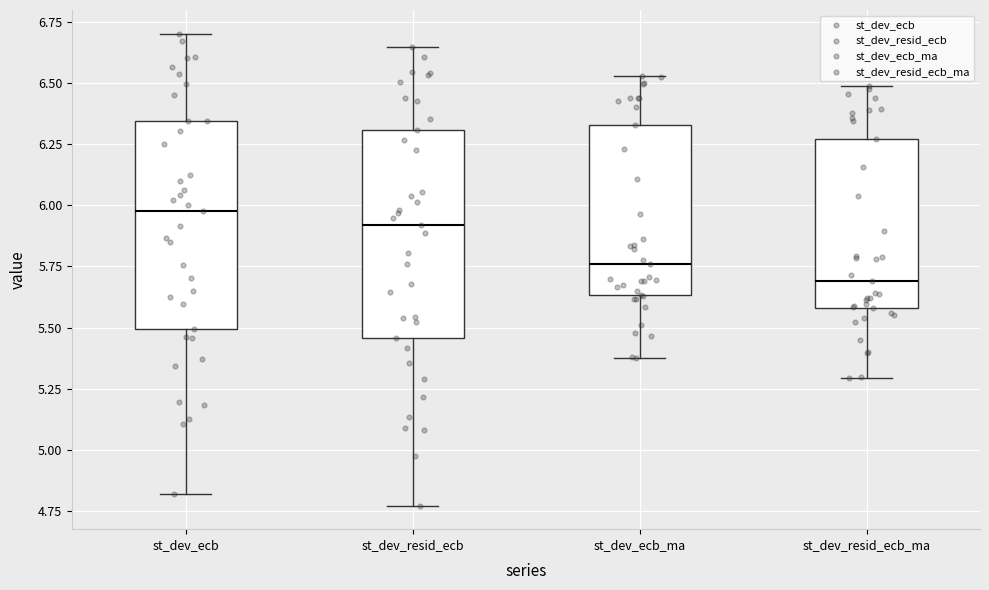

Where is the lower edge of the box for st_dev_ecb_ma on the y-axis? The values are not printed on the chart, so give them approximately, as read against the axis.

5.65